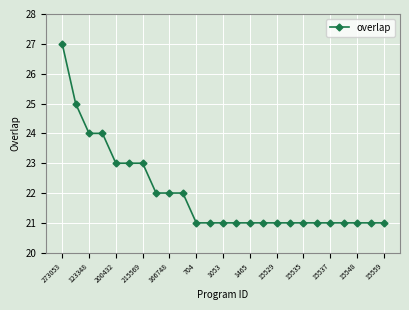

Reading right to left, list all the values displayed in this chart.

21	21	21	21	21	21	21	21	21	21	21	21	21	21	21	22	22	22	23	23	23	24	24	25	27